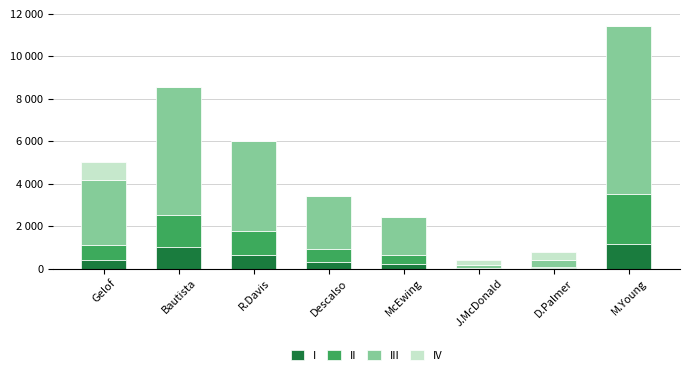

Which series changed the most between R.Davis and D.Palmer?

III